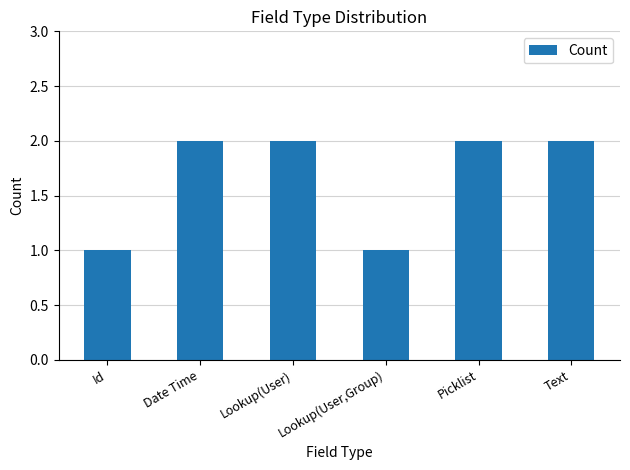

Are the bars grouped side by side (vs. stacked)?

No